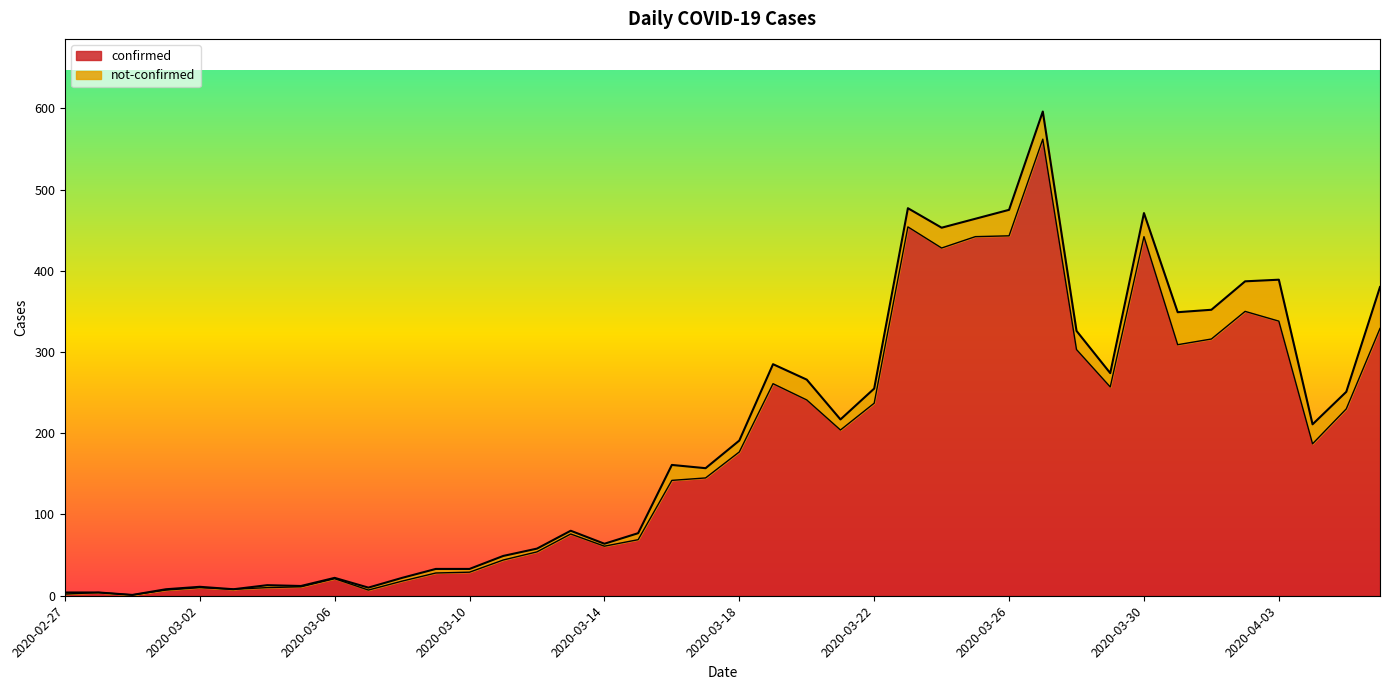

Reading left to right, extract all data points from this chart.

2	4	1	7	10	8	10	11	21	7	18	28	29	44	54	76	61	69	142	145	177	261	241	204	237	454	428	442	443	562	303	257	442	309	316	350	338	187	230	329